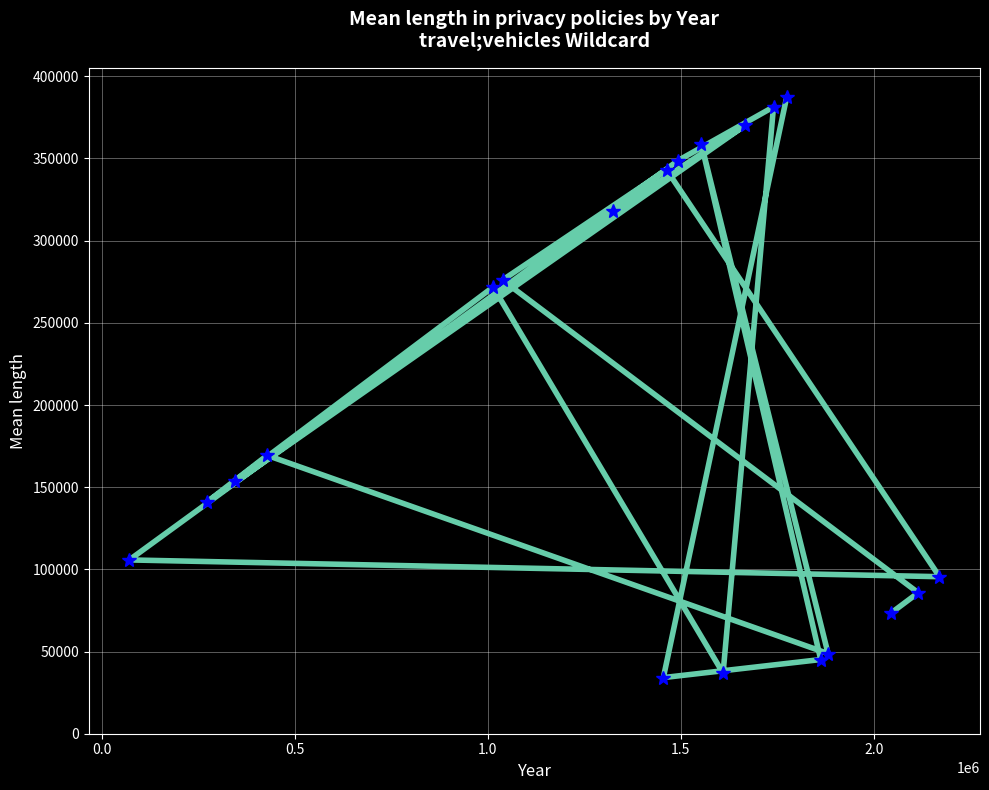

What is the maximum value shown in the chart?

387485